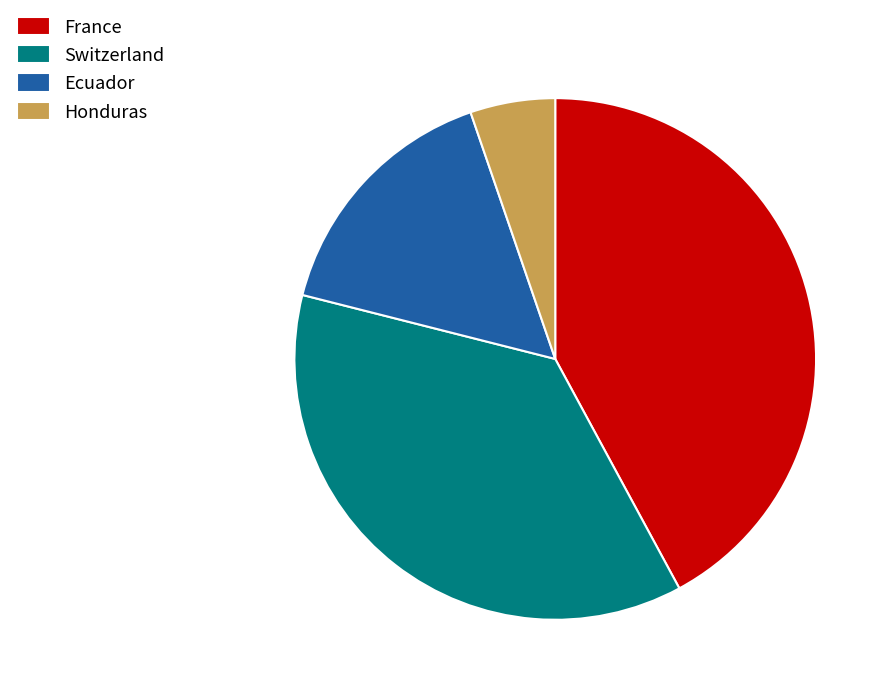

Is it true that Honduras is 5% of the pie?

True